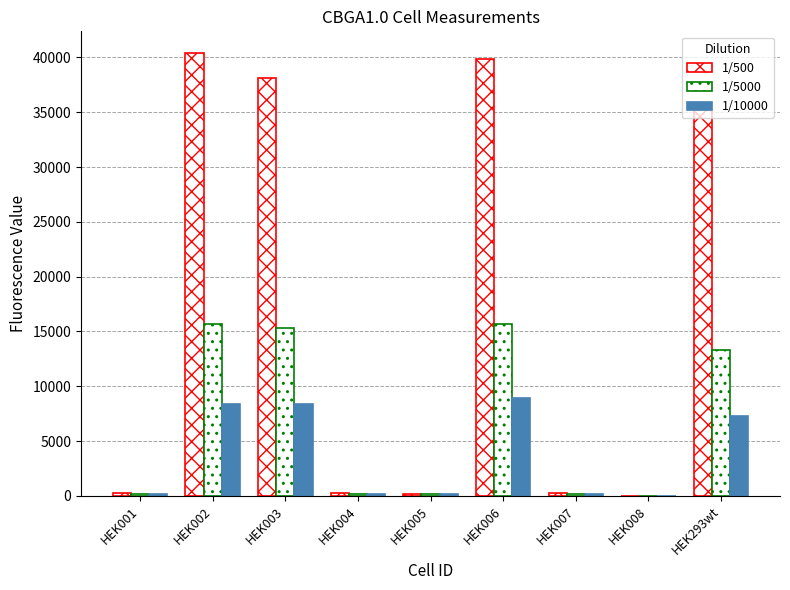

Are the bars grouped side by side (vs. stacked)?

Yes